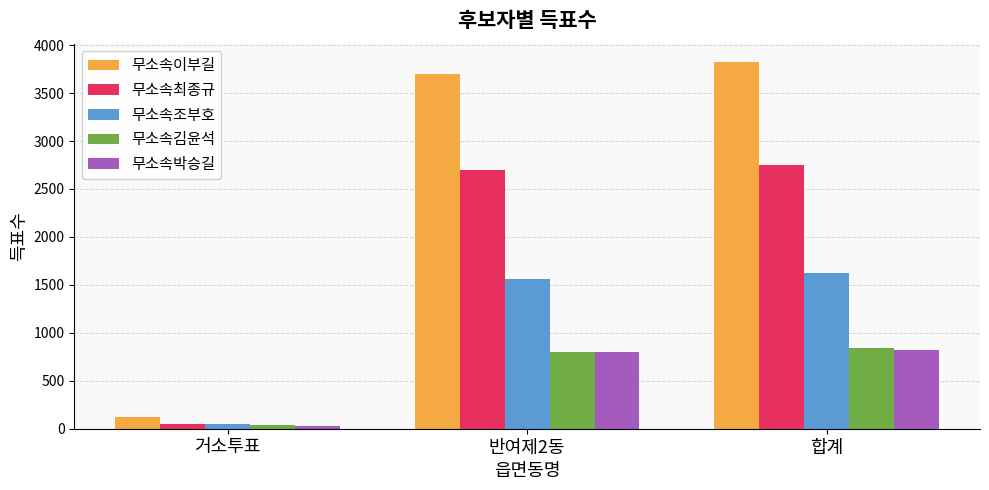

What is the minimum value for 무소속김윤석?

38